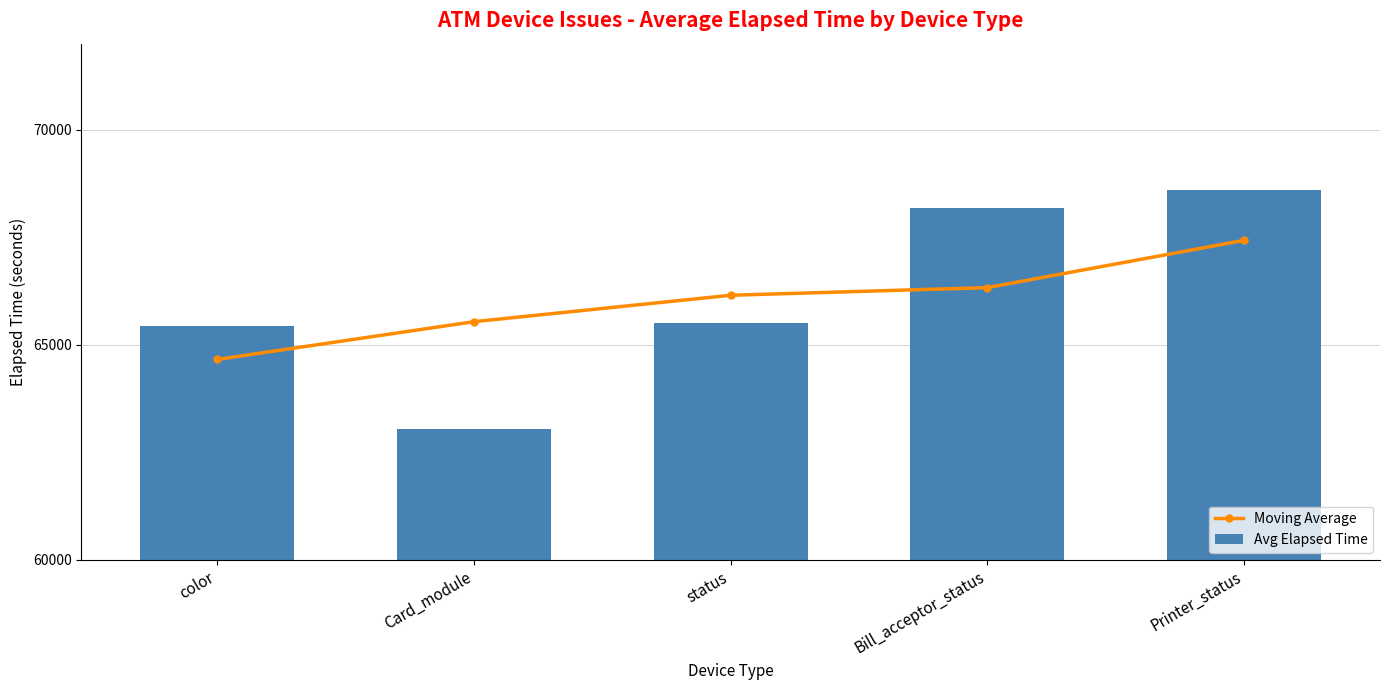

What value does the Moving Average series have at Printer_status?

67425.7